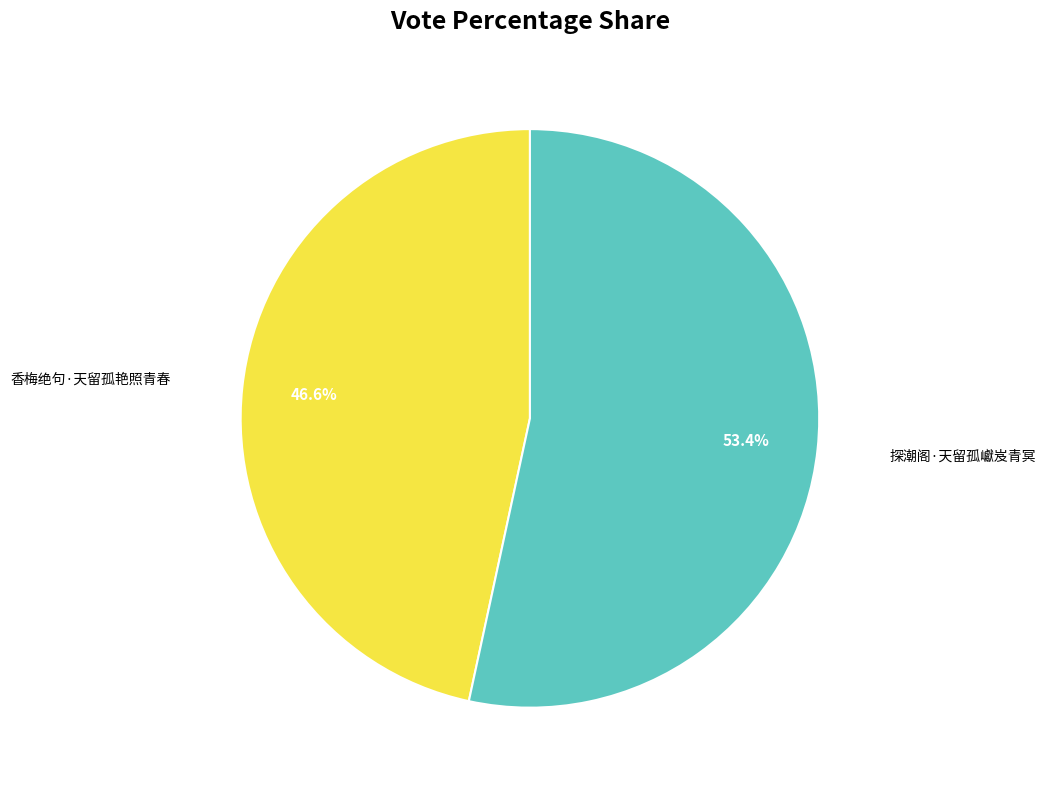

Does any single category account for the majority?

Yes